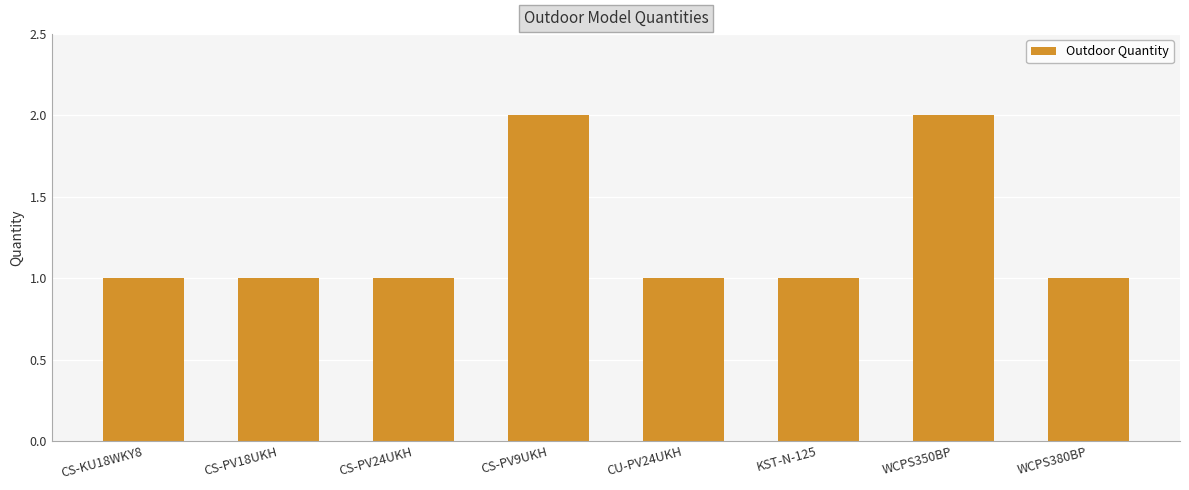

Reading left to right, list all the values displayed in this chart.

1	1	1	2	1	1	2	1